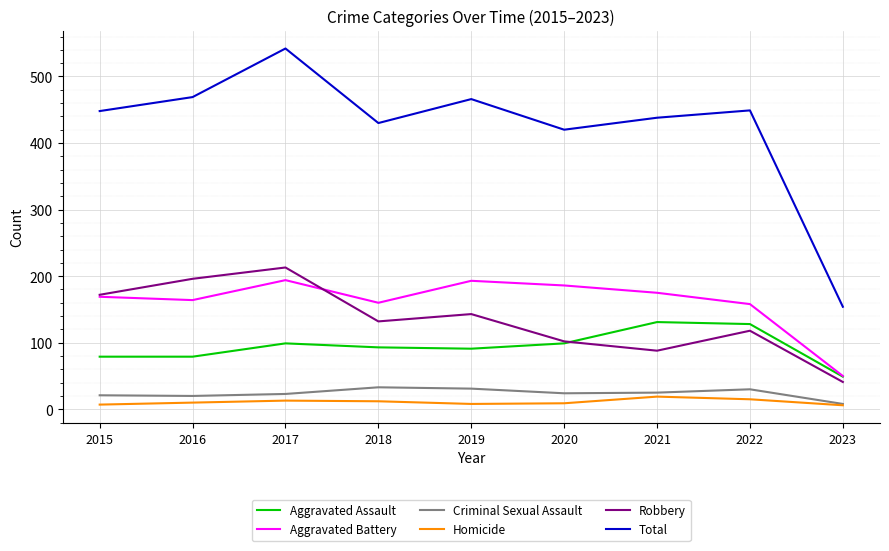

Between 2021 and 2023, which series saw the biggest shift?

Total